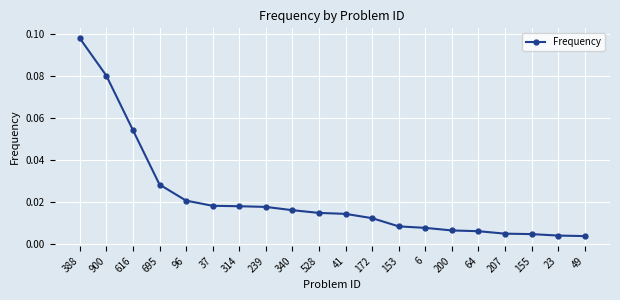

Which category has the highest value across all series?

388